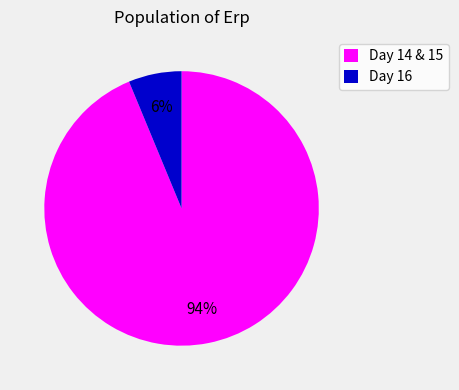

To the nearest percent, what is the combined percentage of Day 16 and Day 14 & 15?

100%